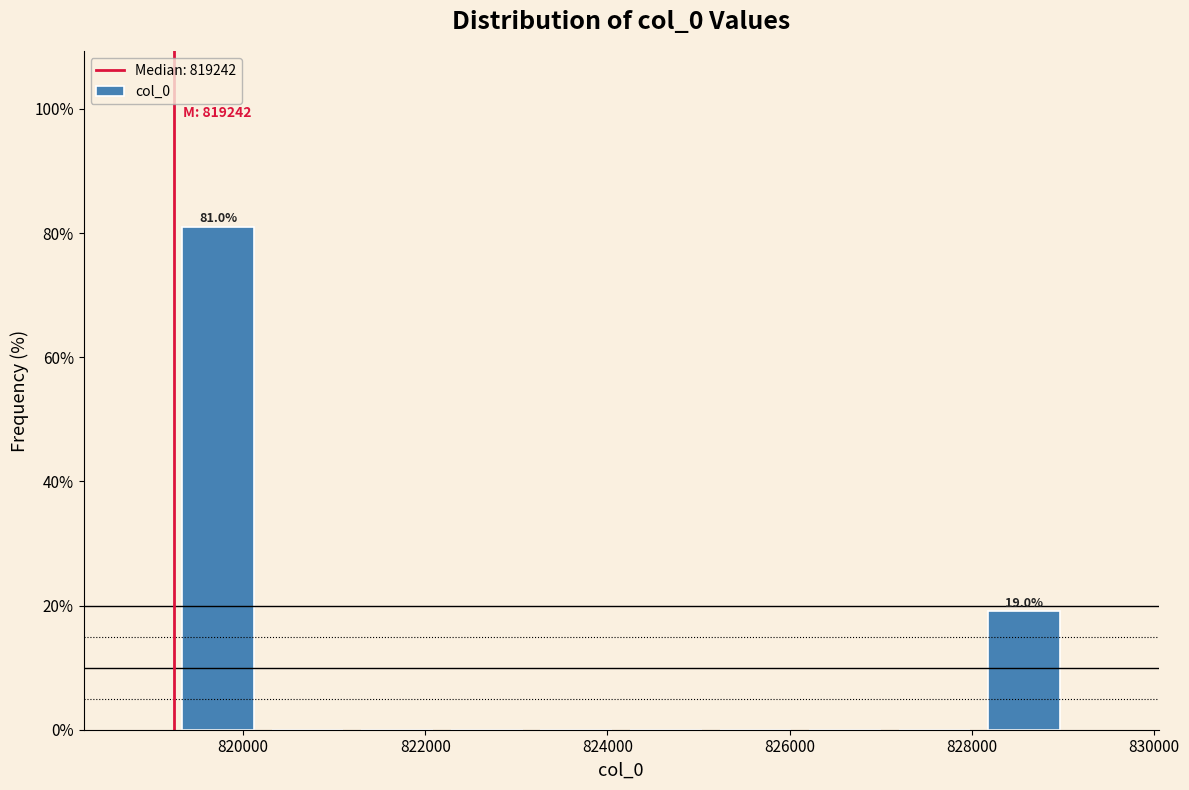

Over which range of the x-axis is the bar tallest?

819200 to 820200